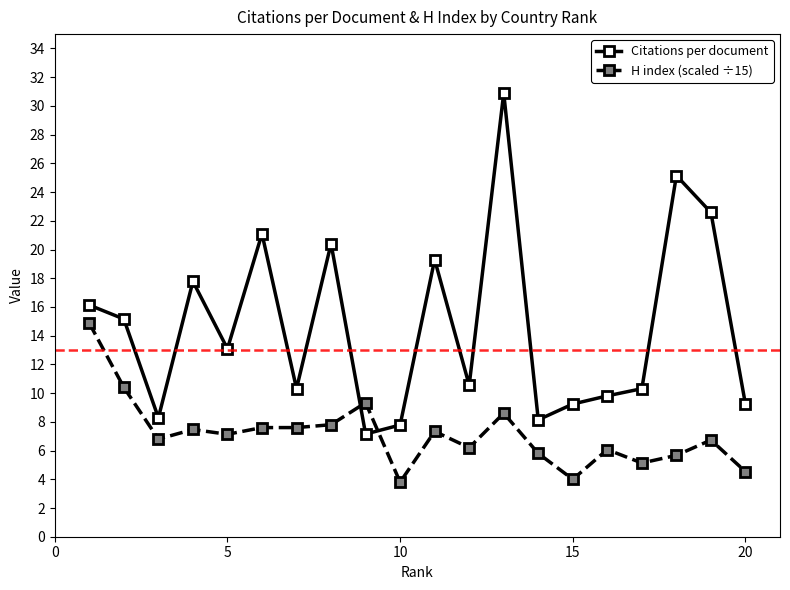

How many intersections are there between Citations per document and H index (scaled ÷15)?

2